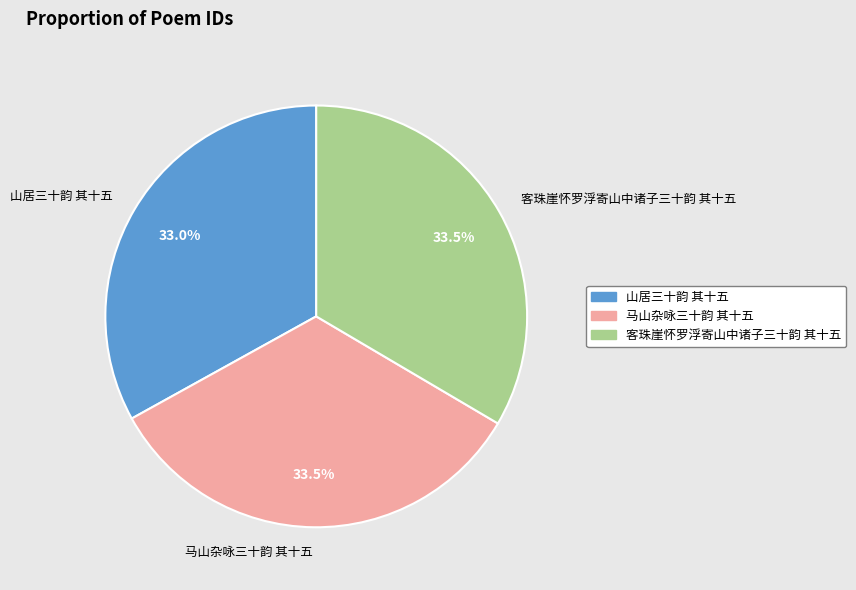

Is the sum of 客珠崖怀罗浮寄山中诸子三十韵 其十五 and 马山杂咏三十韵 其十五 greater than half?

Yes